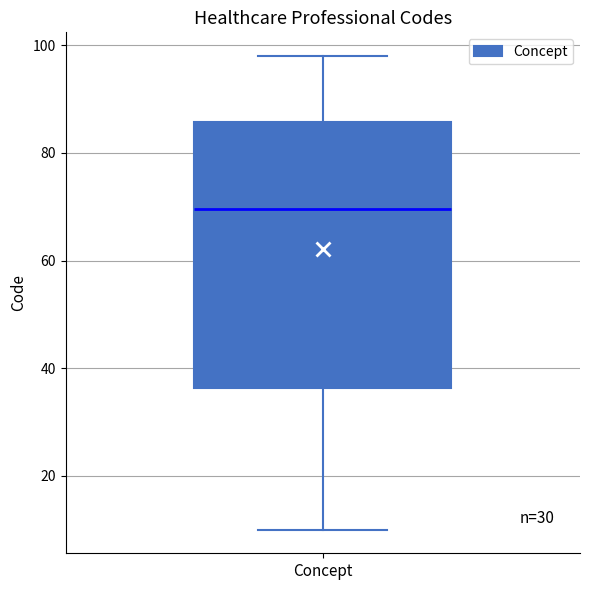

Transcribe this box plot: give where the median line is, the range the box spans, and where the two whiskers end, as read against the y-axis. The values are not printed on the chart, so give them approximately, as read against the axis.

median 70, box 36 to 86, whiskers 10 to 98